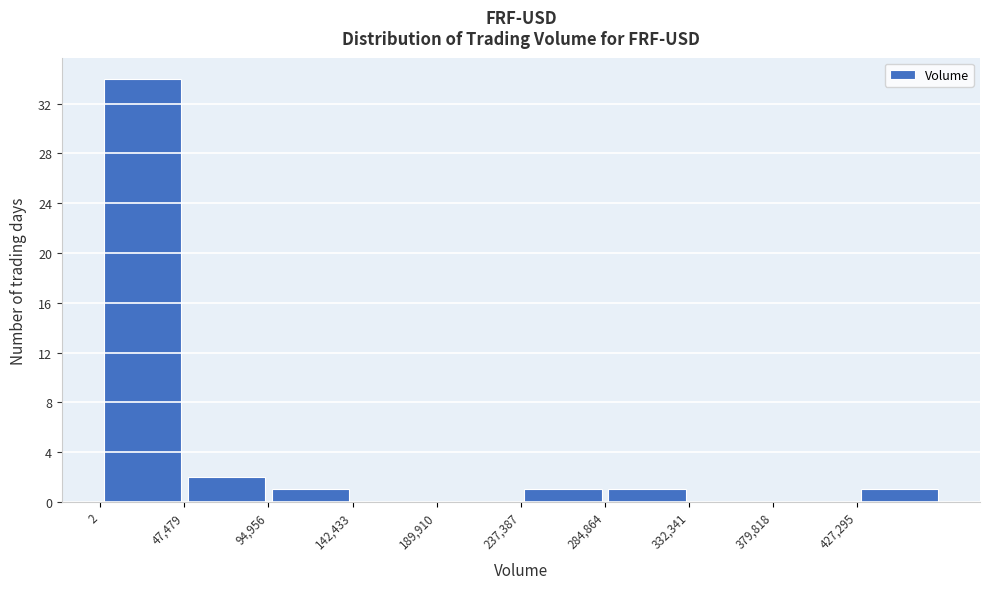

How tall is the bar that spans 45000 to 95000 on the x-axis? Neither the bar edges nor the heights are printed on the chart, so give them approximately, as read against the axes.

2